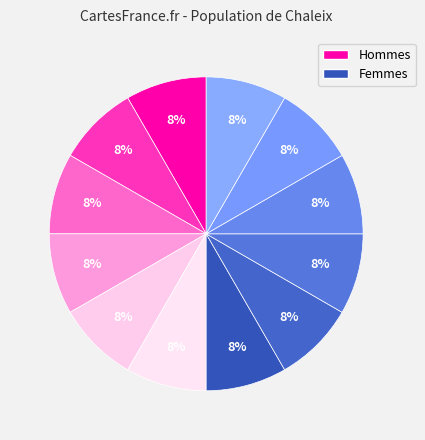

To the nearest percent, what is the average slice percentage?

8%